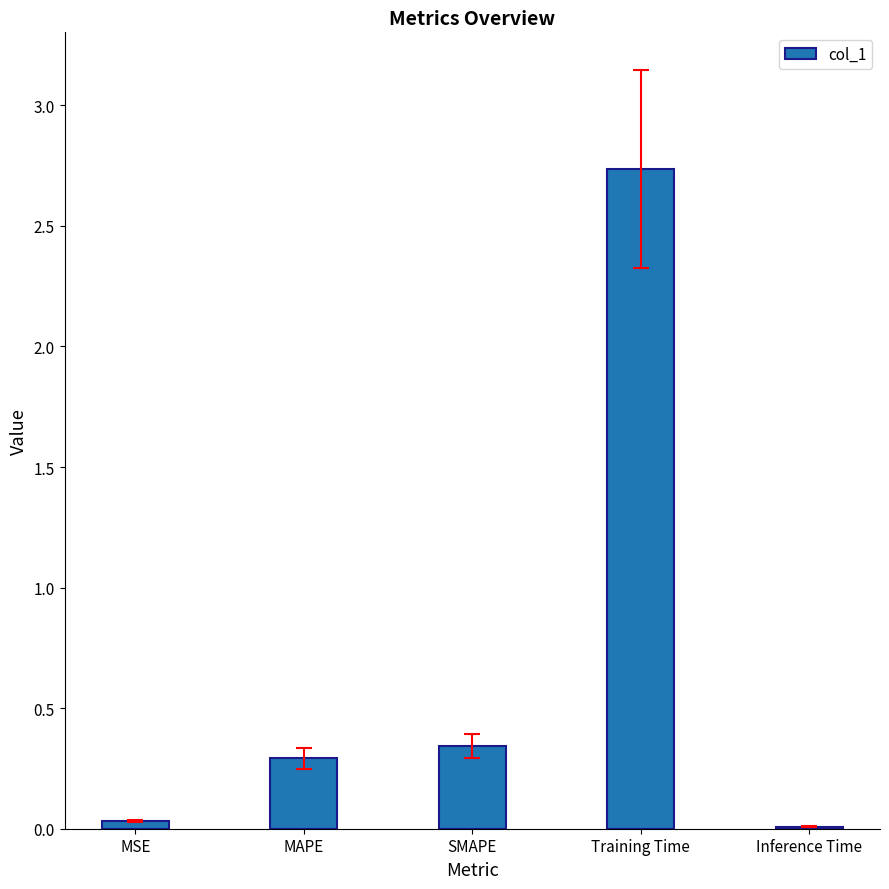

At which category does the chart reach its peak across all series?

Training Time